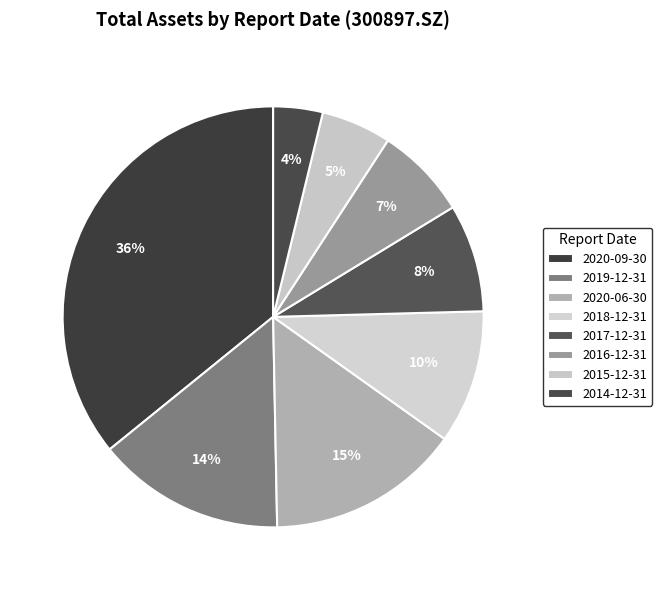

What is the smallest slice in the pie chart?

2014-12-31